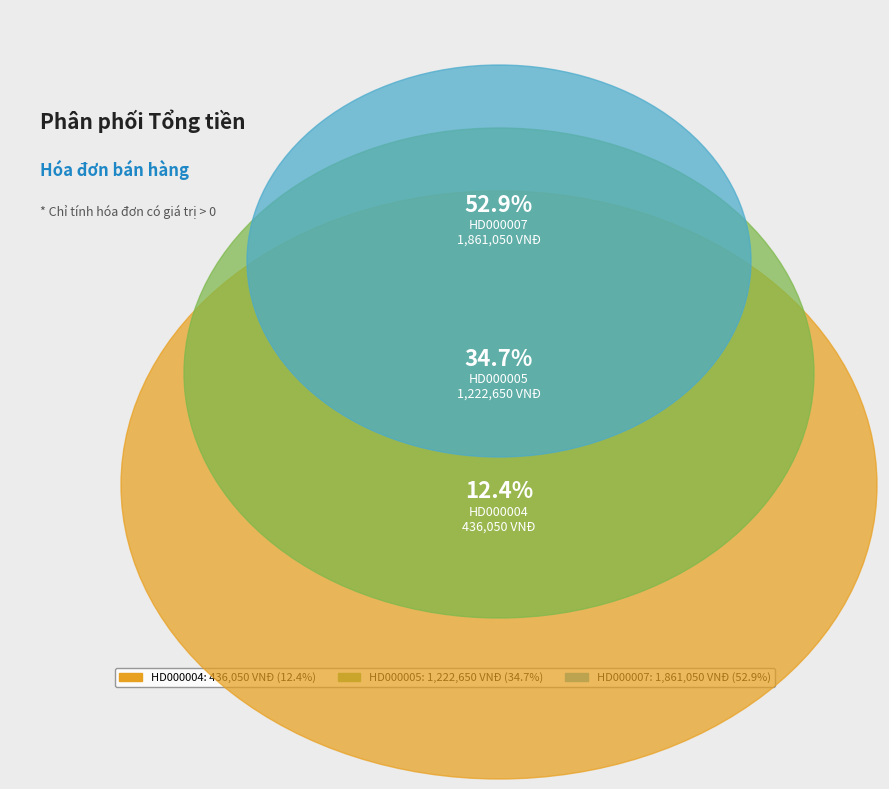

How many segments does this pie chart have?

3